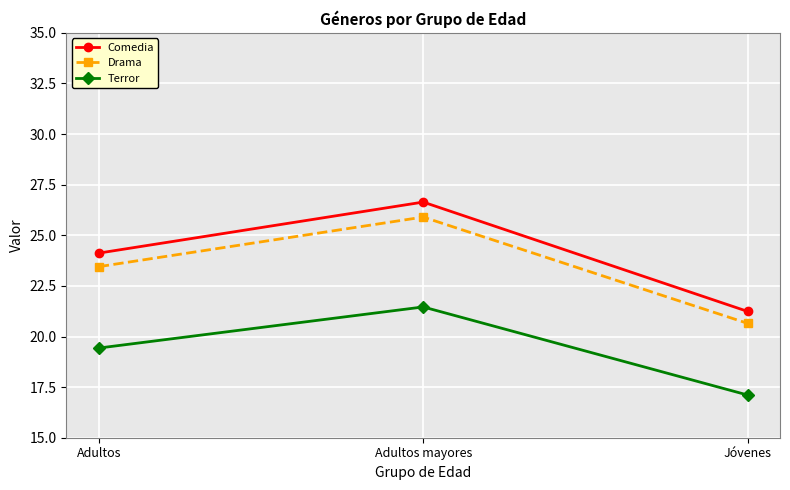

Does the chart display data point markers on the line(s)?

Yes